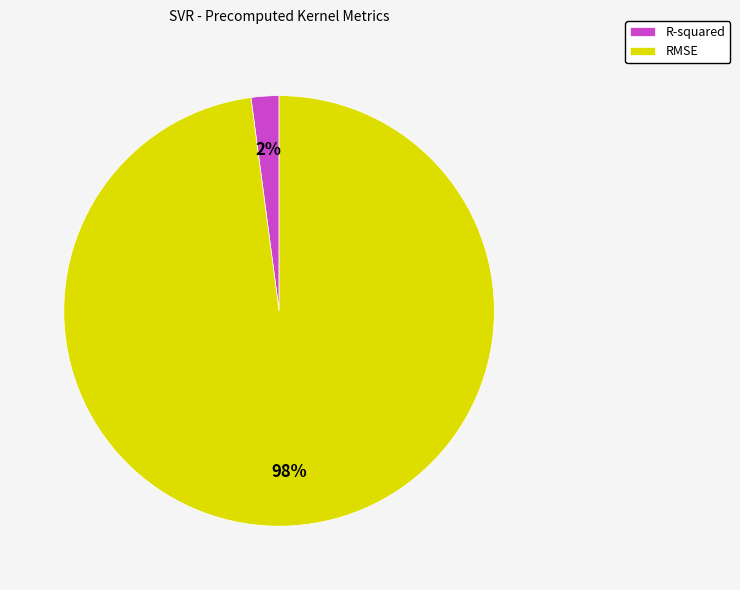

What is the largest slice in the pie chart?

RMSE